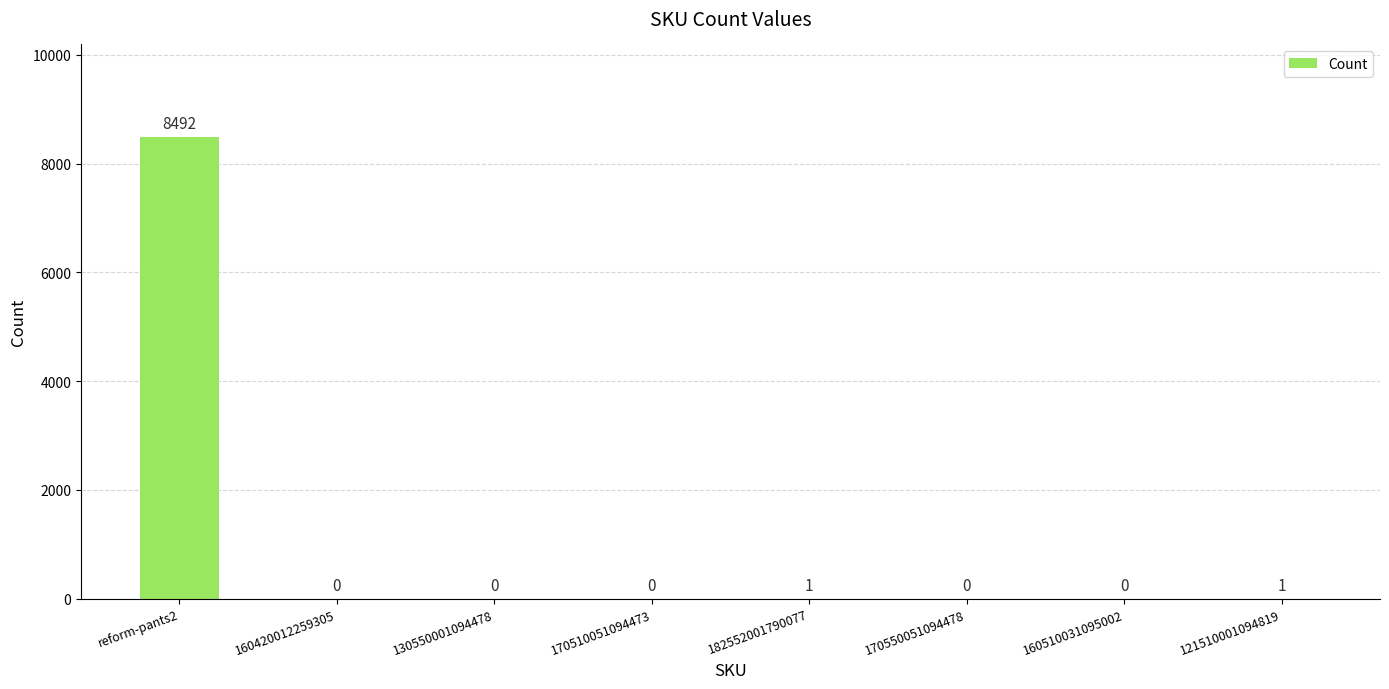

The value at 121510001094819 is 1. True or false?

True